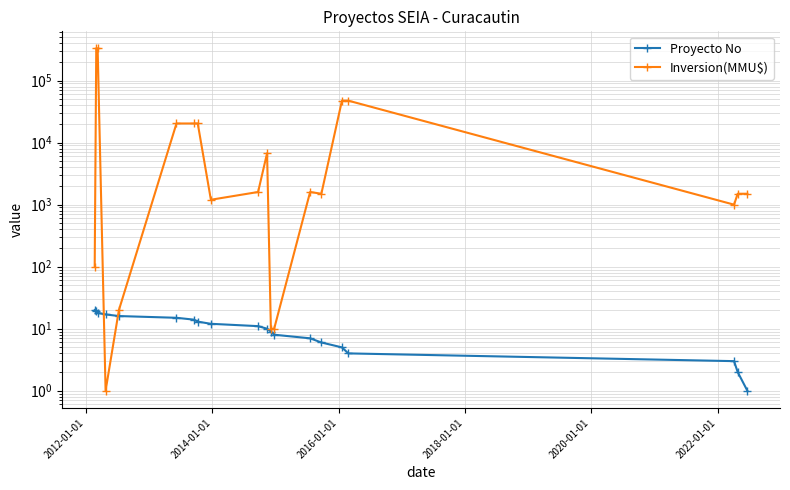

How many values in the Inversion(MMU$) series exceed 1600?

8